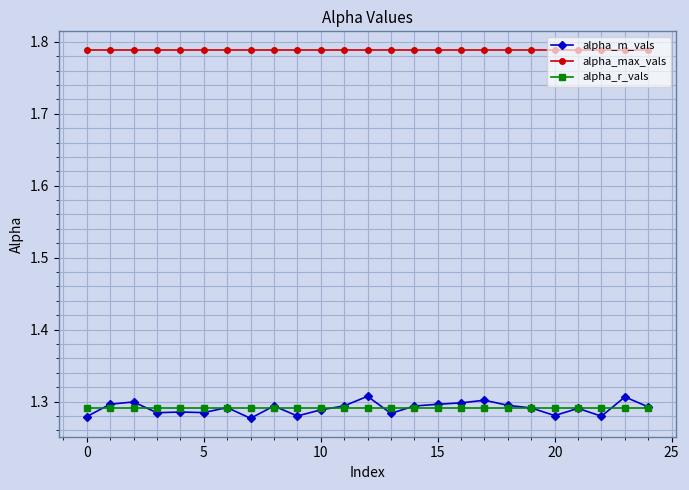

Count the alpha_m_vals values in the range 1 to 2.

25